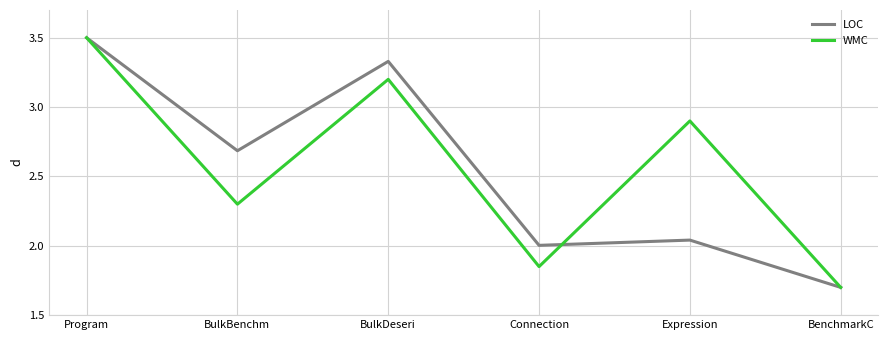

What is the lowest value of the WMC series?

1.7